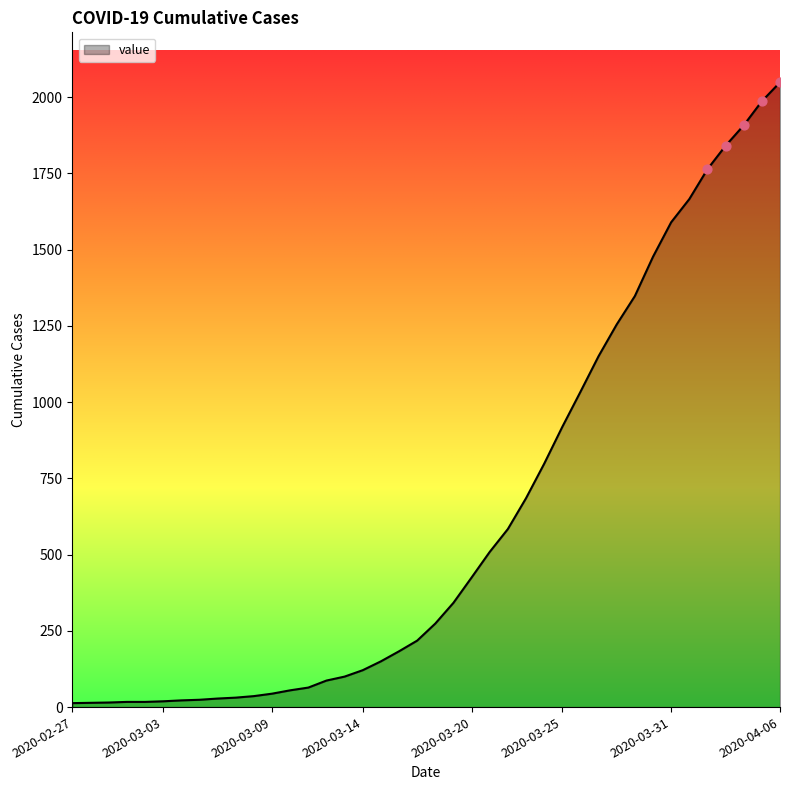

What is the difference between the maximum and minimum values?

2036